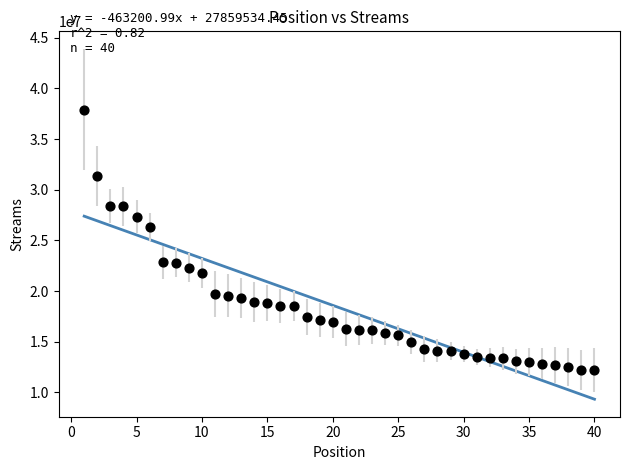

What is the range of X values (max minus min)?

39